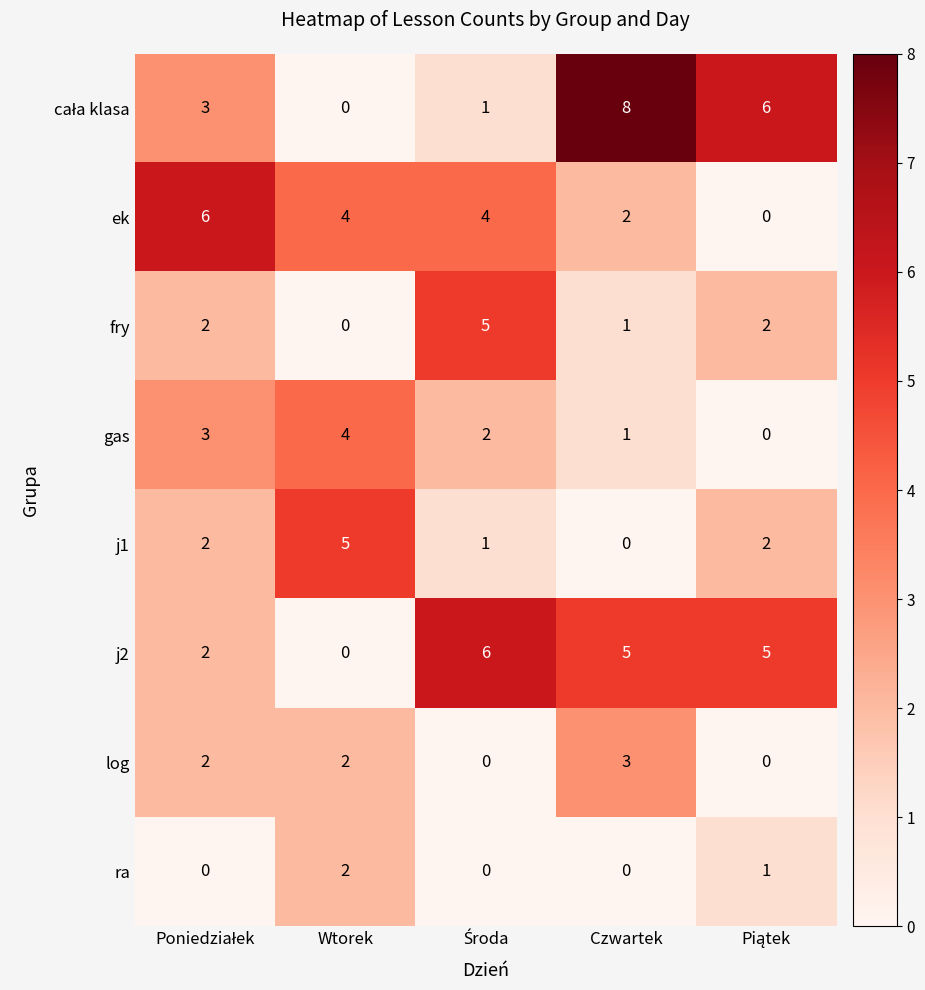

Is it true that log equals 3 at Wtorek?

False